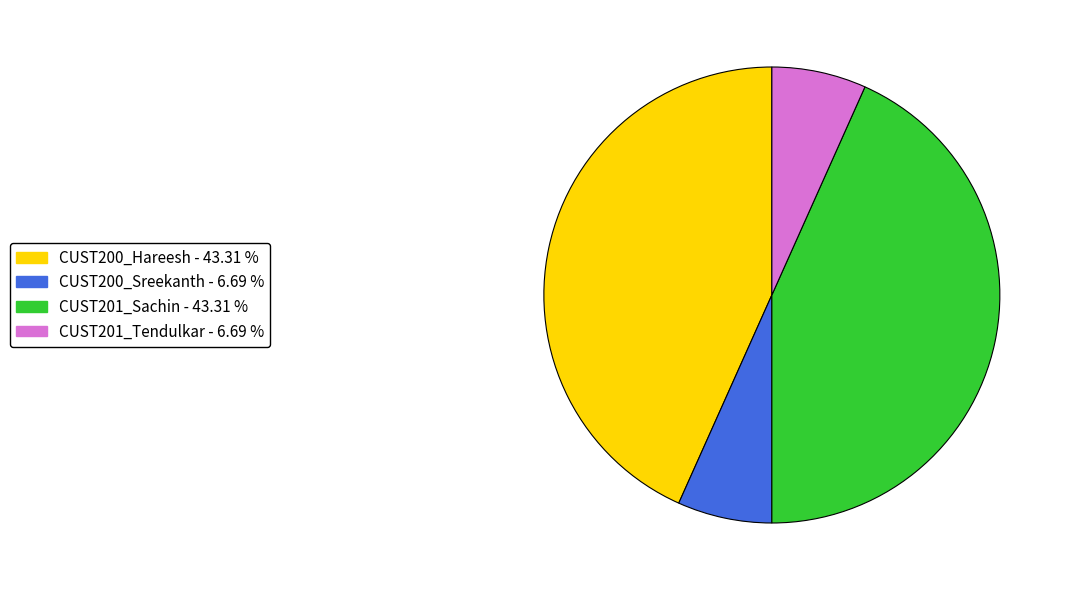

How many slices are in this pie chart?

4